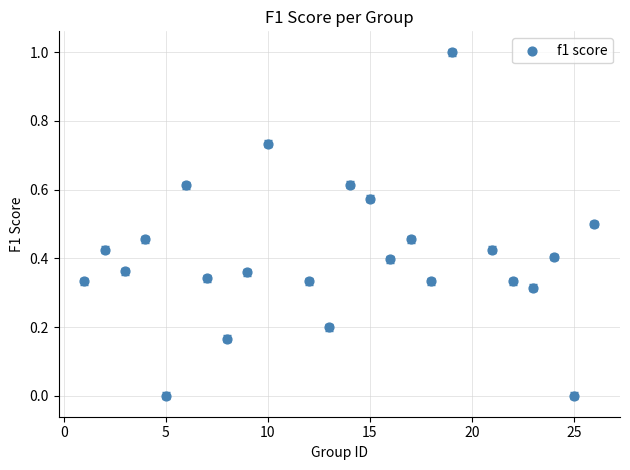

What is the range of Y values (max minus min)?

1.0